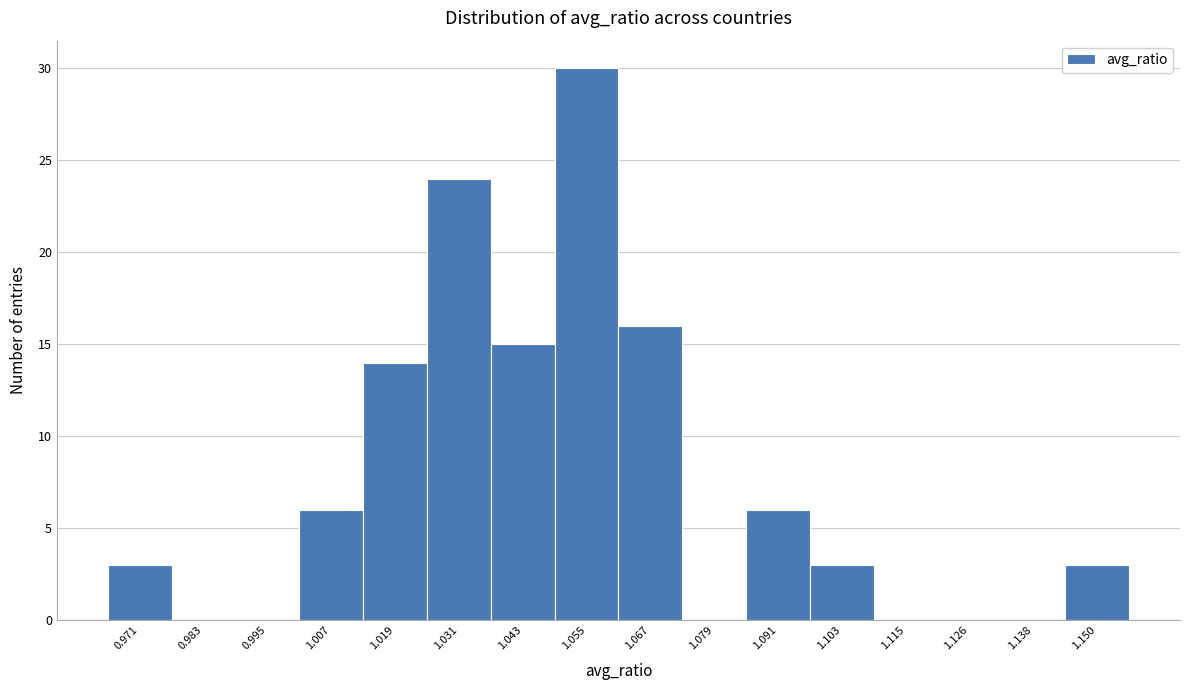

Reading left to right, what are all the values shown in this chart?

0.971=3	0.983=0	0.995=0	1.007=6	1.019=14	1.031=24	1.043=15	1.055=30	1.067=16	1.079=0	1.091=6	1.103=3	1.115=0	1.126=0	1.138=0	1.150=3